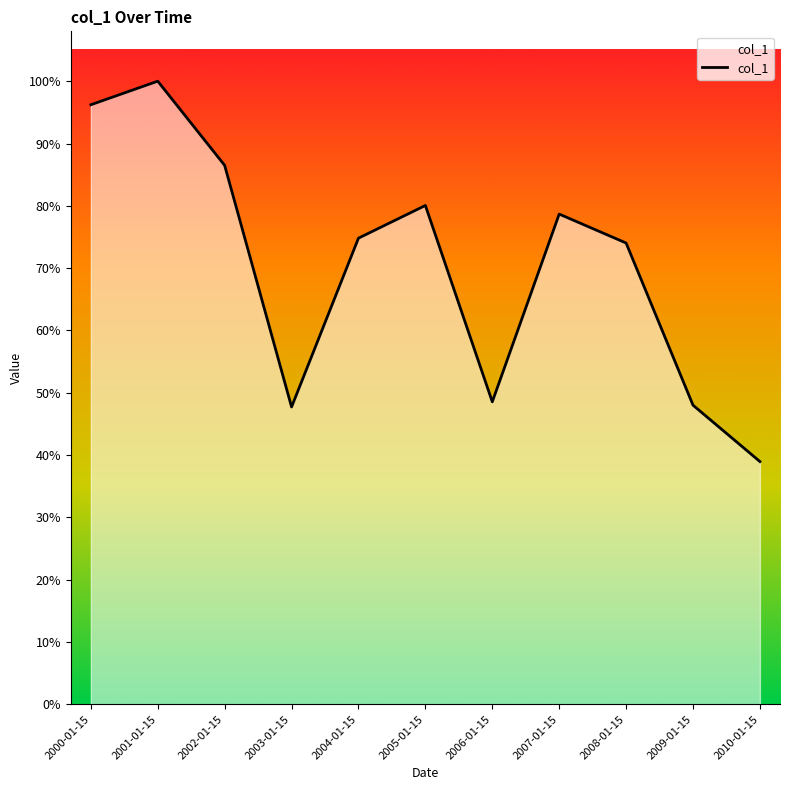

Is this an area chart (filled region under the line)?

Yes